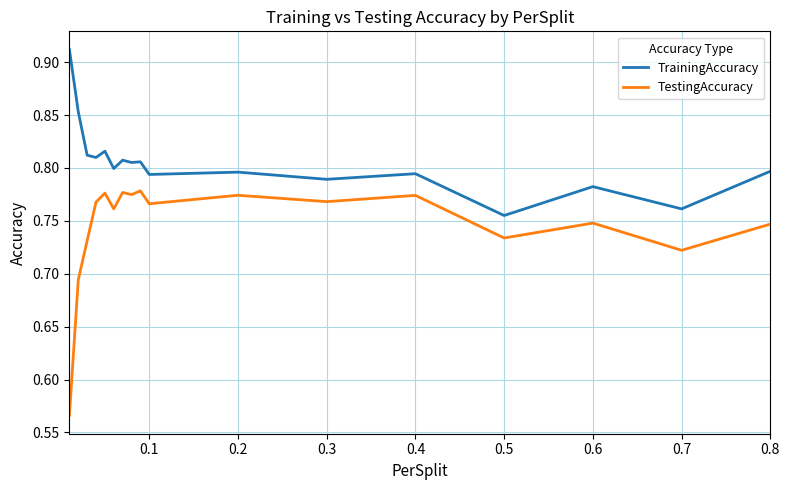

What is the difference between the second highest and minimum values in the TrainingAccuracy series?

0.1